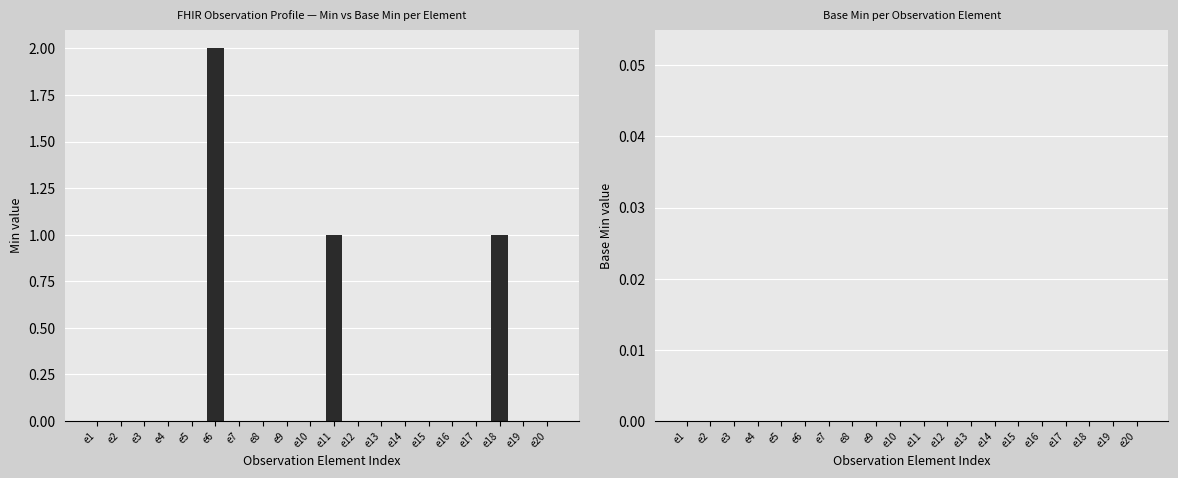

The chart shows a value of 0 at e9. True or false?

True